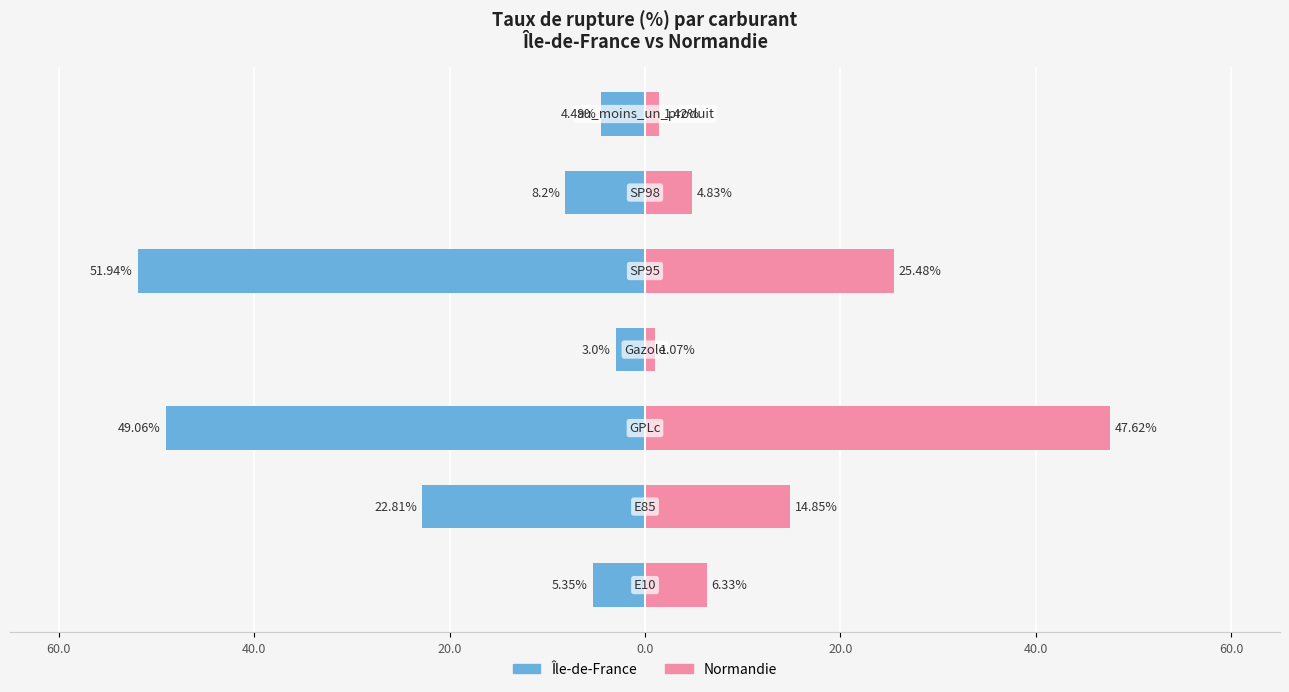

How many series are shown in this chart?

2